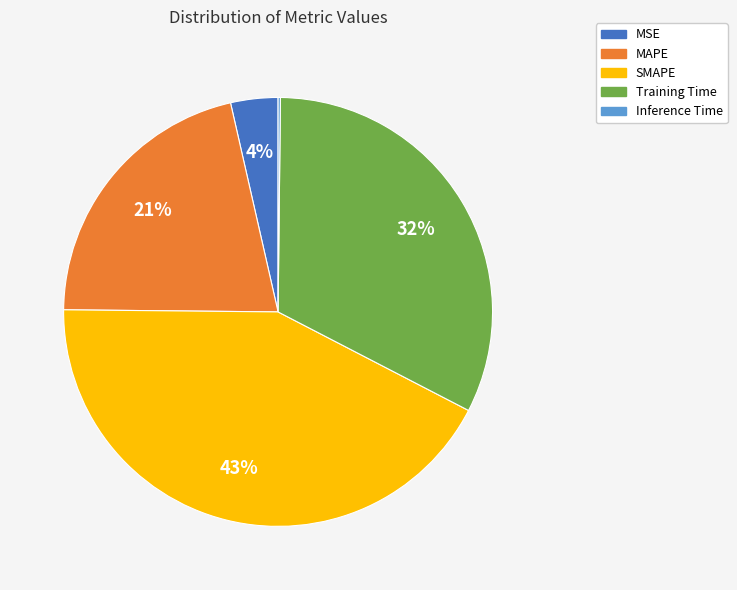

Does any single category account for the majority?

No